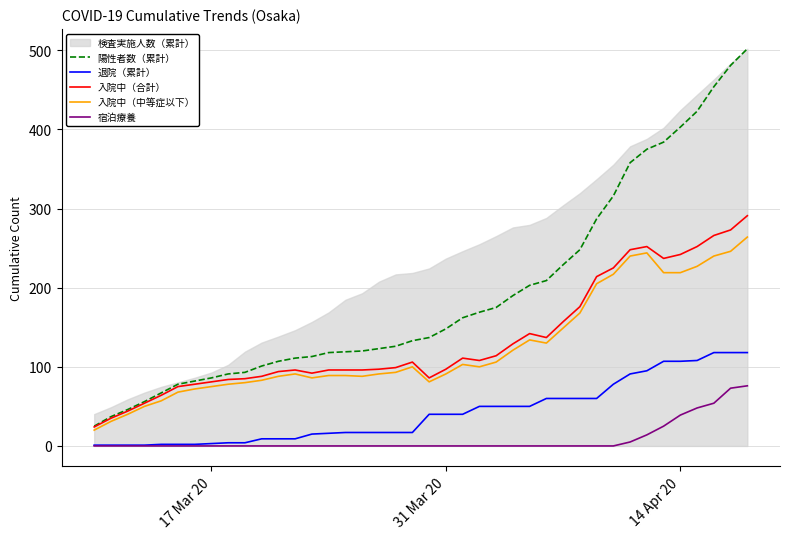

True or false: 宿泊療養 and 入院中（合計） intersect in this chart.

False